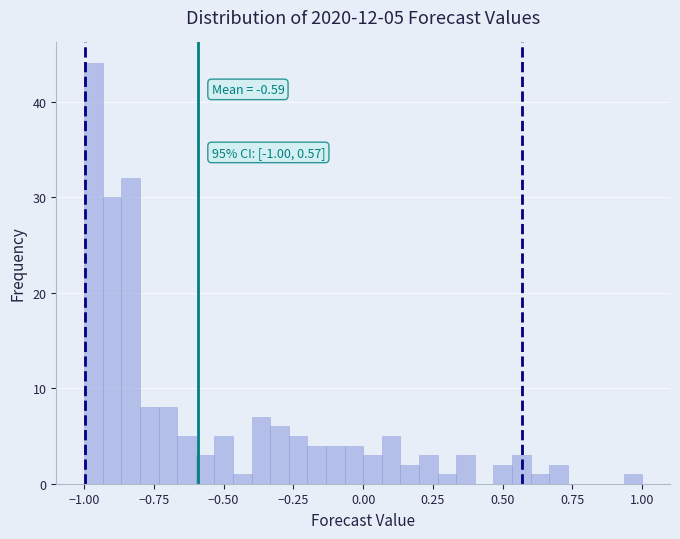

Read against the x-axis, roughly where is the centre of the tallest bar?

-0.95